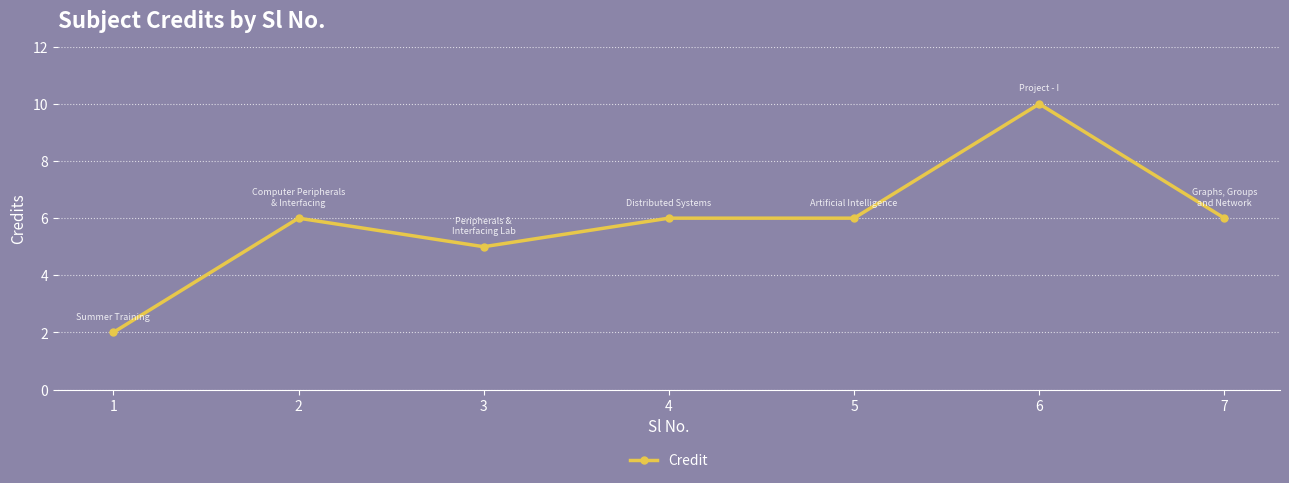

Reading left to right, what are all the values shown in this chart?

1=2	2=6	3=5	4=6	5=6	6=10	7=6